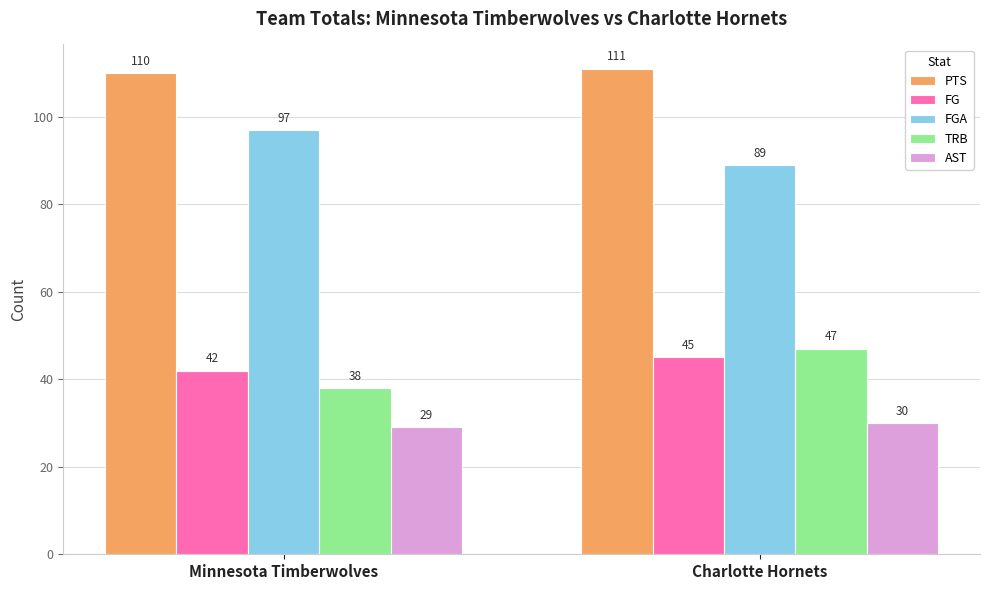

At which category does the chart reach its minimum across all series?

Minnesota Timberwolves